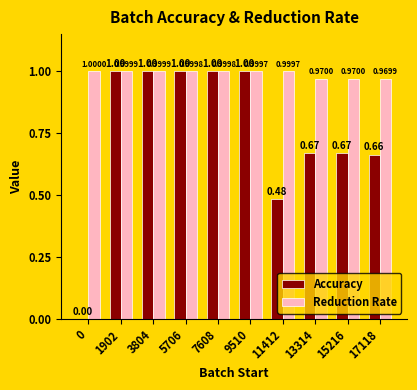

At which category is the sum across all series the highest?

1902